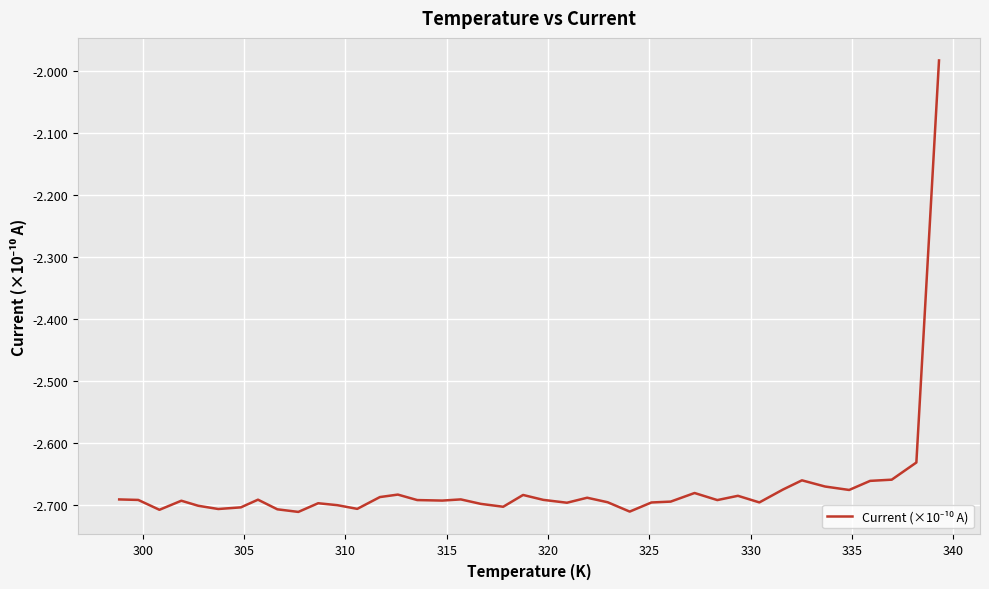

What is the difference between the maximum and minimum values?

0.7